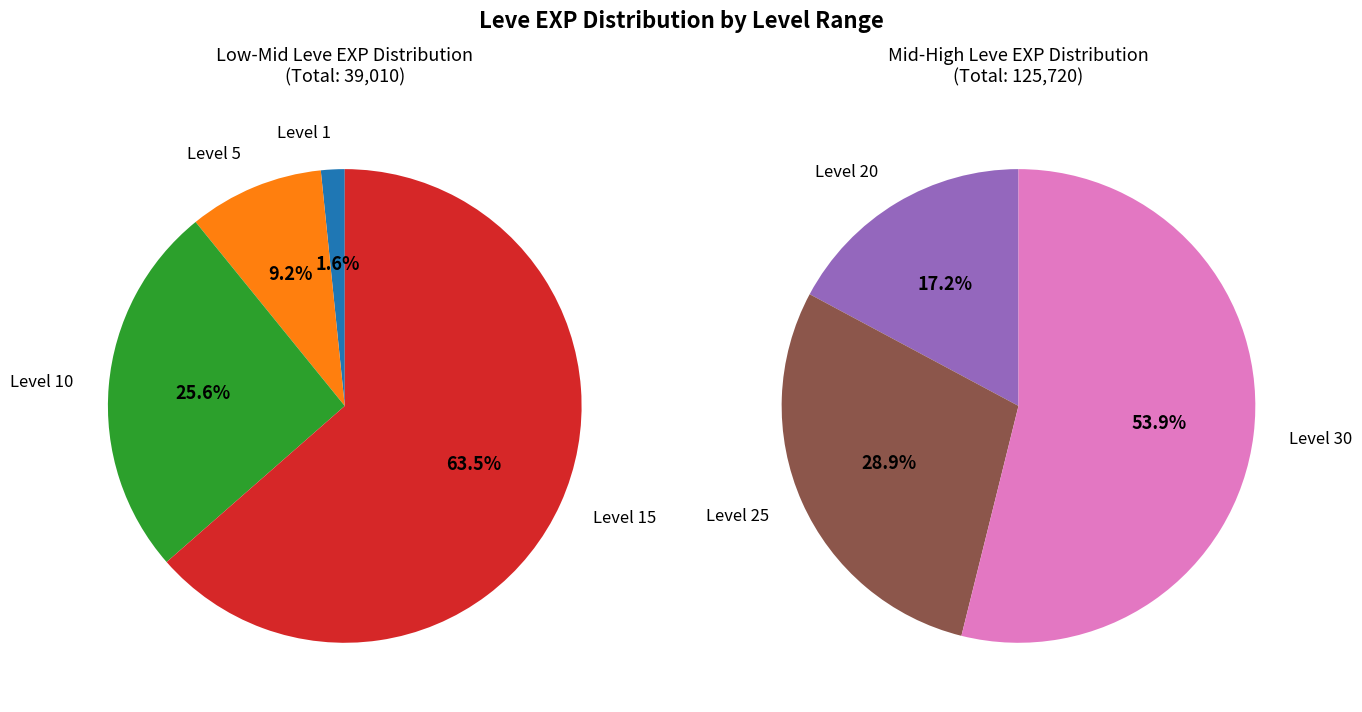

Which slice is the largest?

Level 30